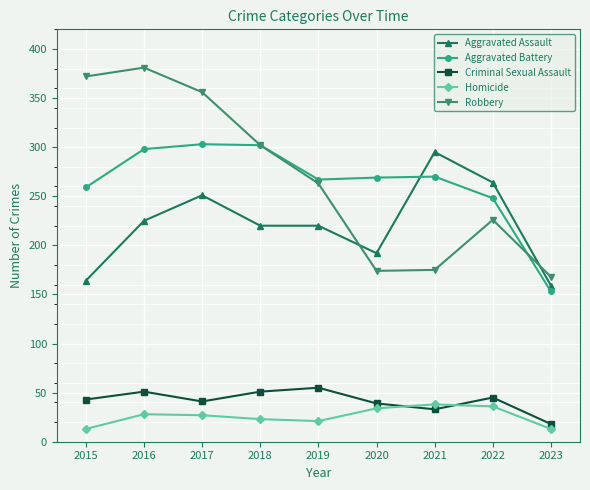

What are all the series names shown in the legend?

Aggravated Assault, Aggravated Battery, Criminal Sexual Assault, Homicide, Robbery